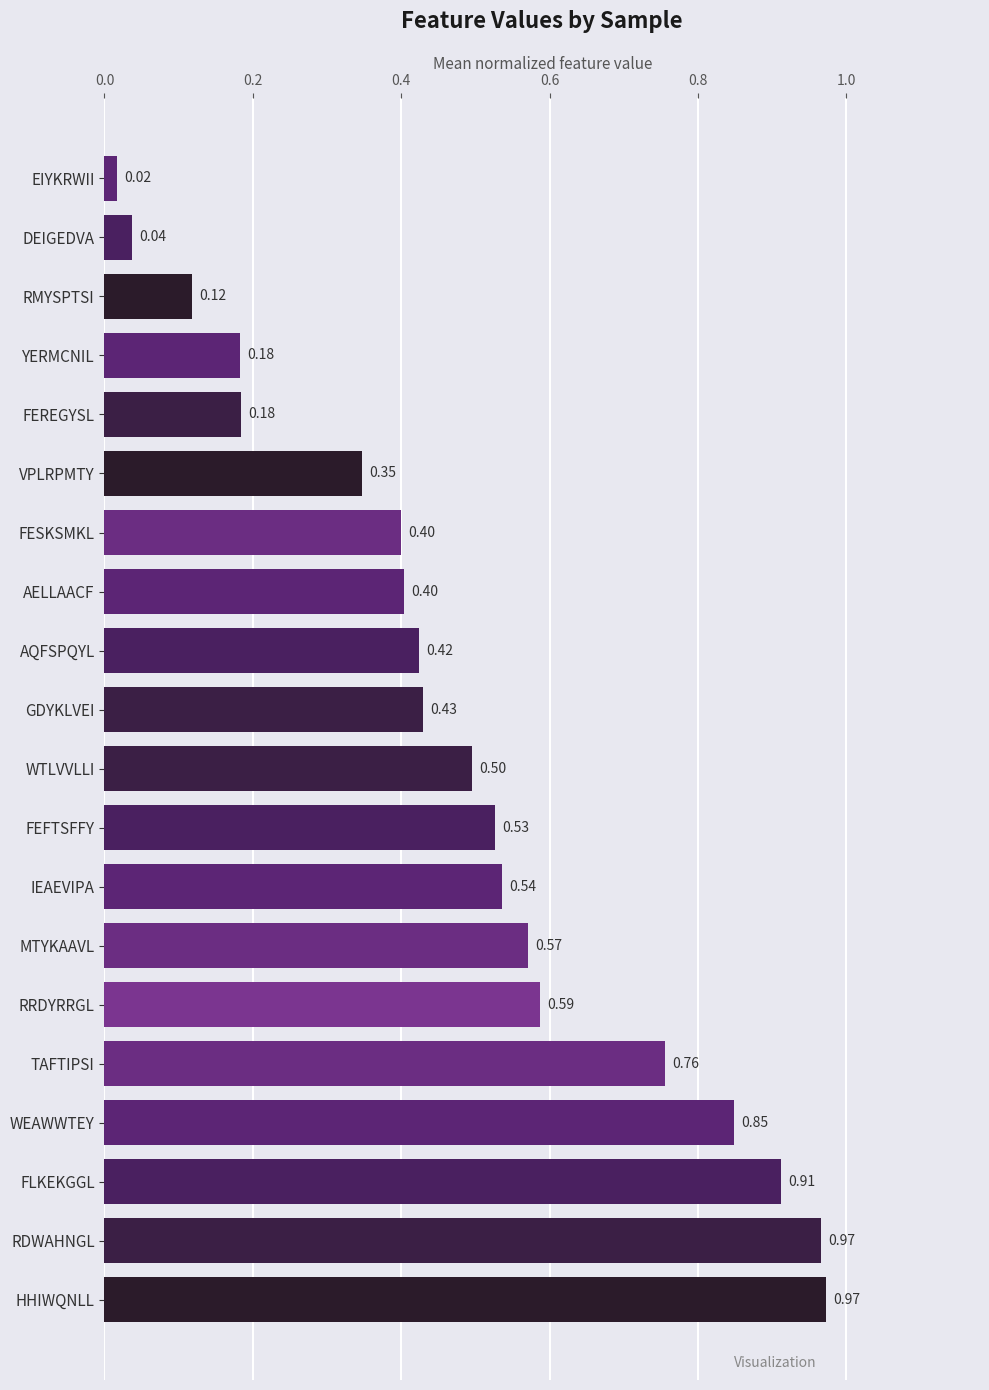

What is the sum of all values?

9.7